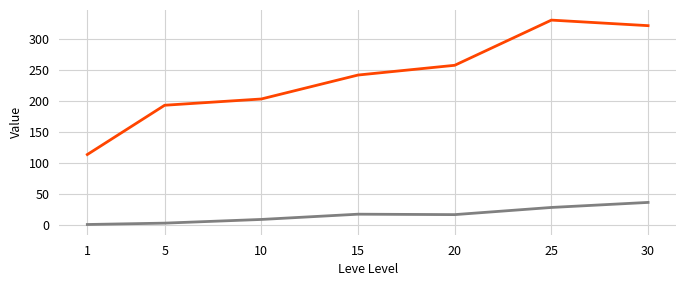

What is the spread (max minus min) of values at 20?

240.1